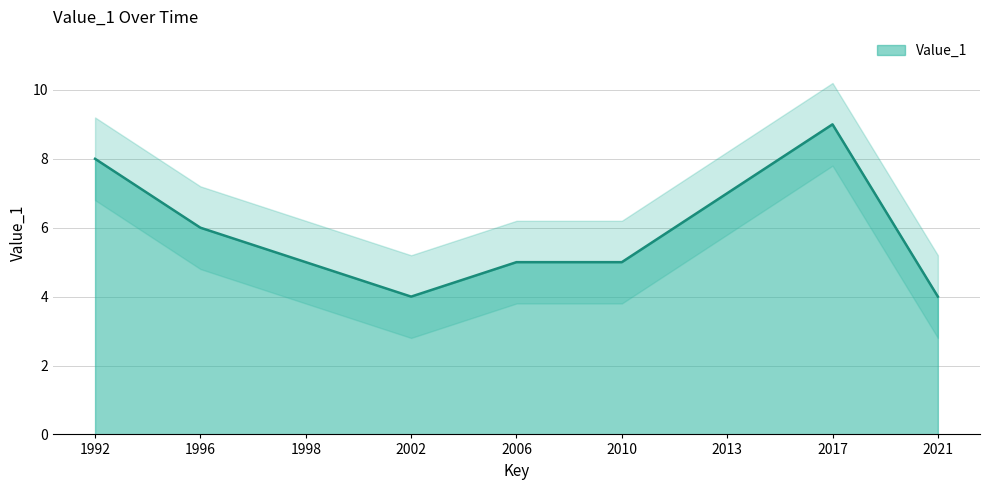

Does the chart display data point markers on the line(s)?

No